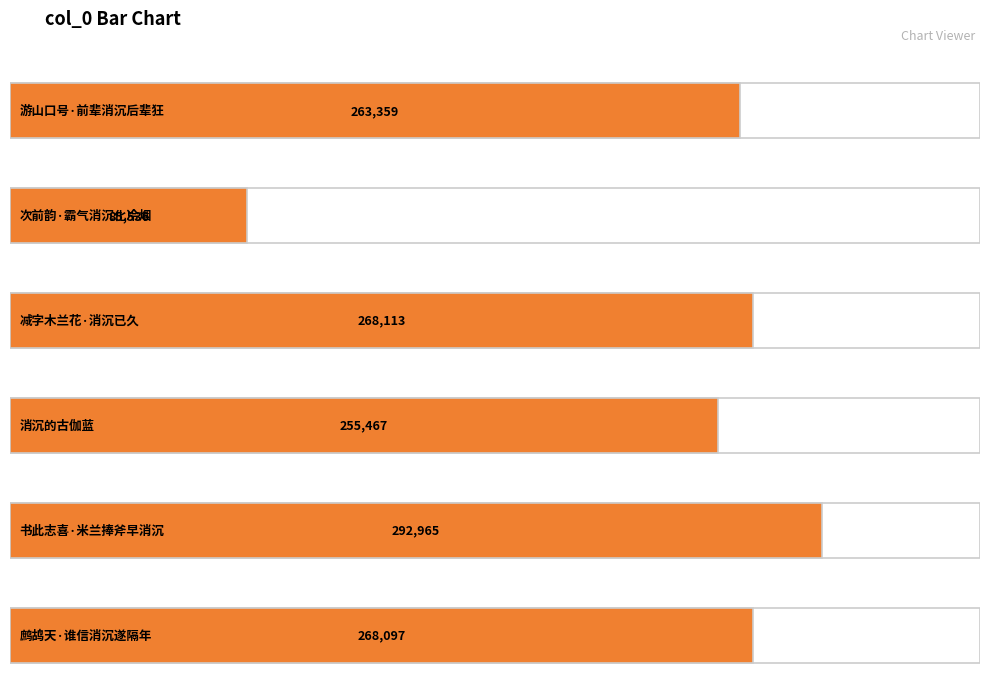

Reading left to right, transcribe all the data shown in this chart.

游山口号·前辈消沉后辈狂=263359	次前韵·霸气消沉化冷烟=85536	减字木兰花·消沉已久=268113	消沉的古伽蓝=255467	书此志喜·米兰捧斧早消沉=292965	鹧鸪天·谁信消沉遂隔年=268097